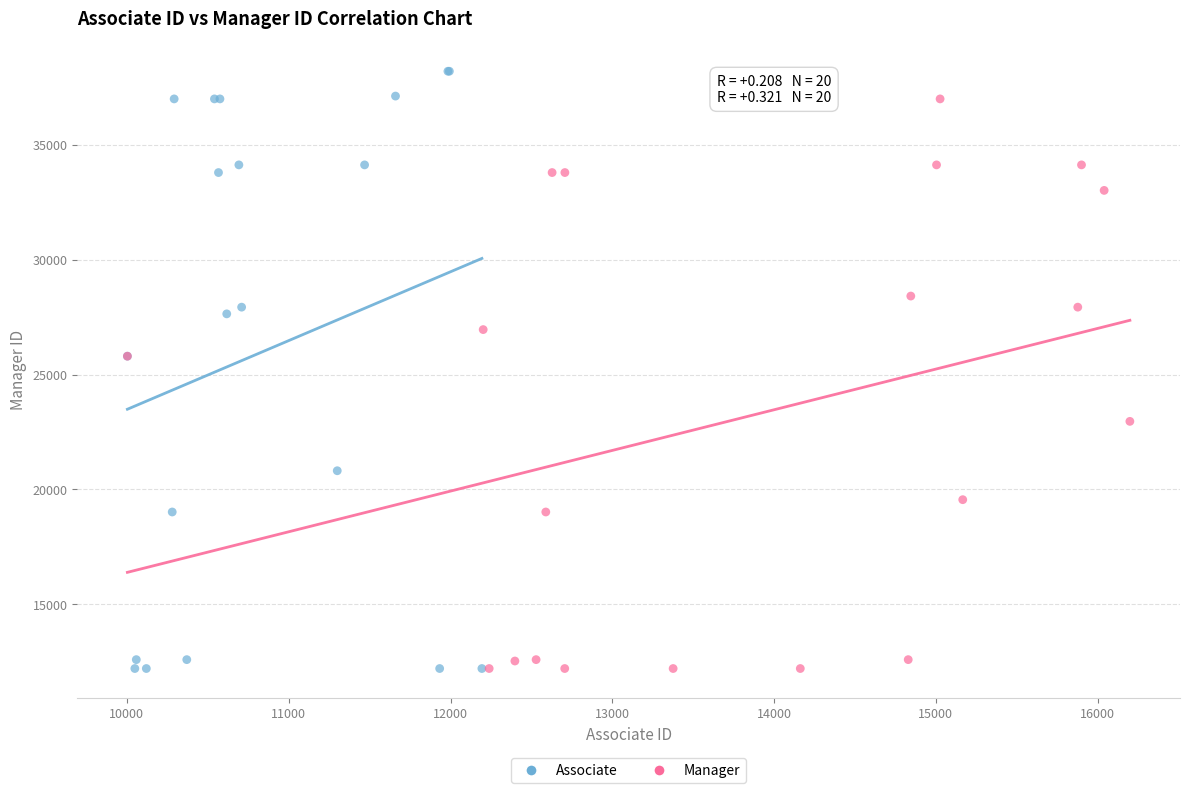

Which series contains the highest Y value?

Associate